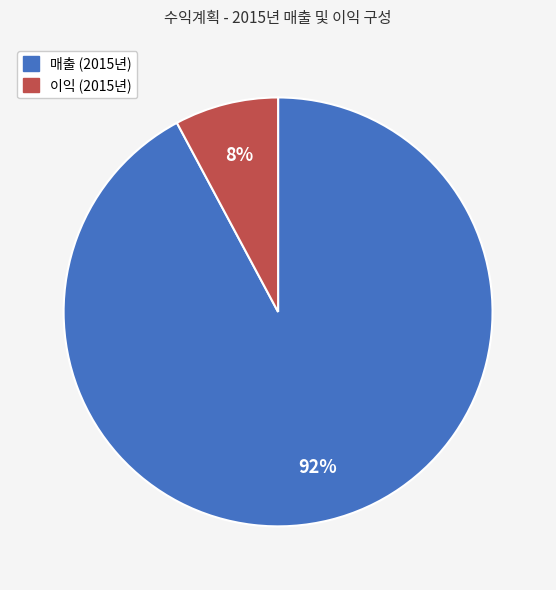

How many segments does this pie chart have?

2